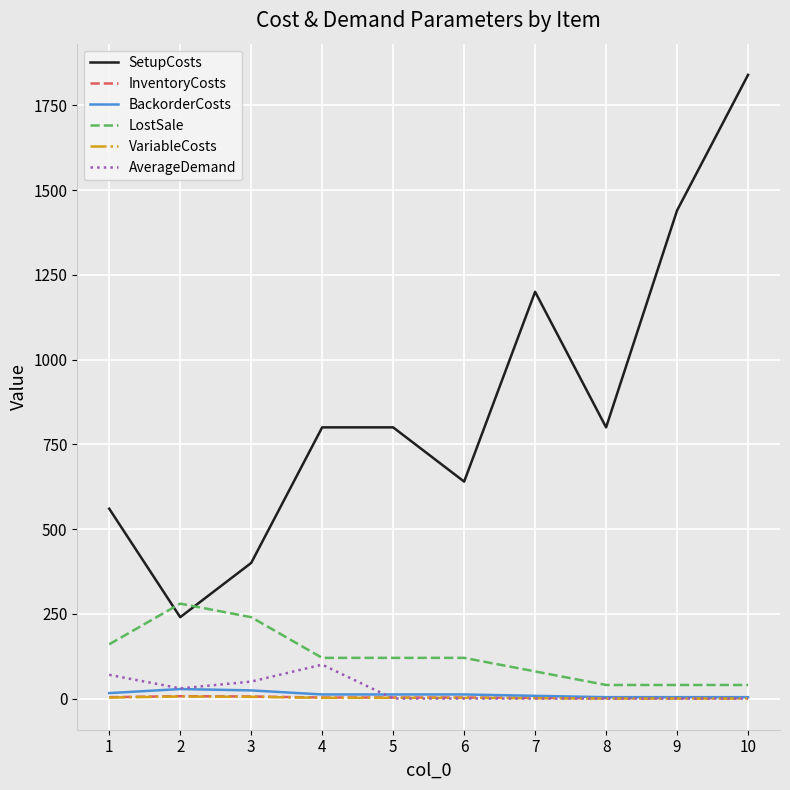

What is the difference between the second highest and second lowest values in the LostSale series?

200